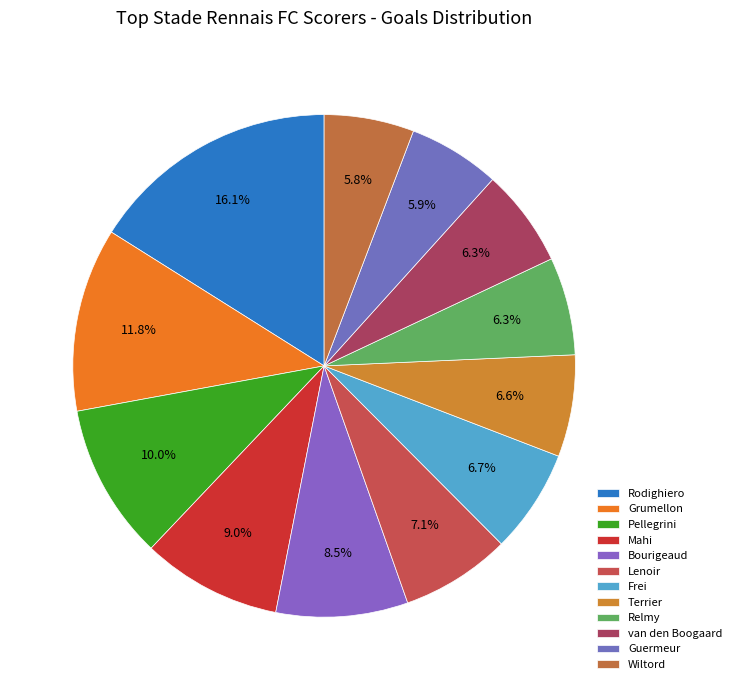

The van den Boogaard slice represents 1% of the pie. True or false?

False